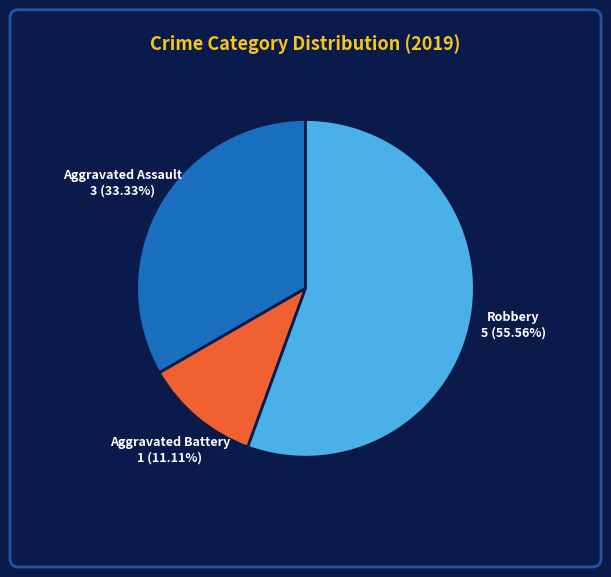

Is there any slice that represents more than half of the pie?

Yes